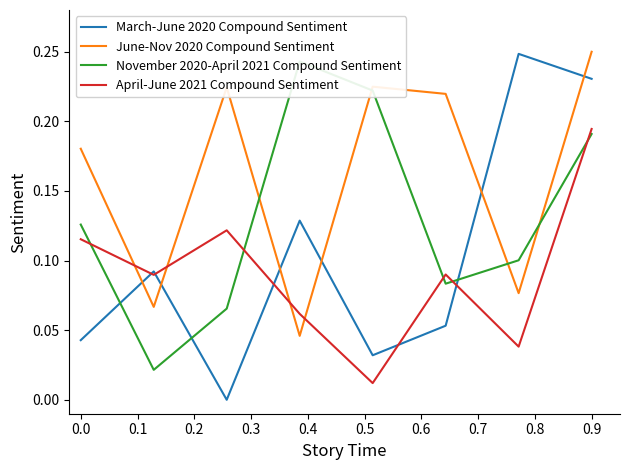

At which label does June-Nov 2020 Compound Sentiment reach its peak?

0.9